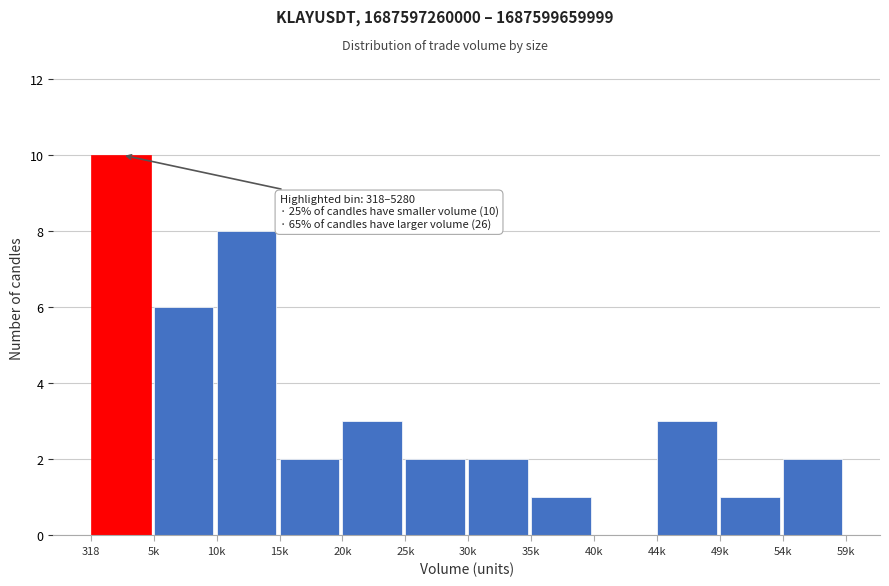

Reading right to left, extract all data points from this chart.

54k=2	49k=1	44k=3	40k=0	35k=1	30k=2	25k=2	20k=3	15k=2	10k=8	5k=6	318=10